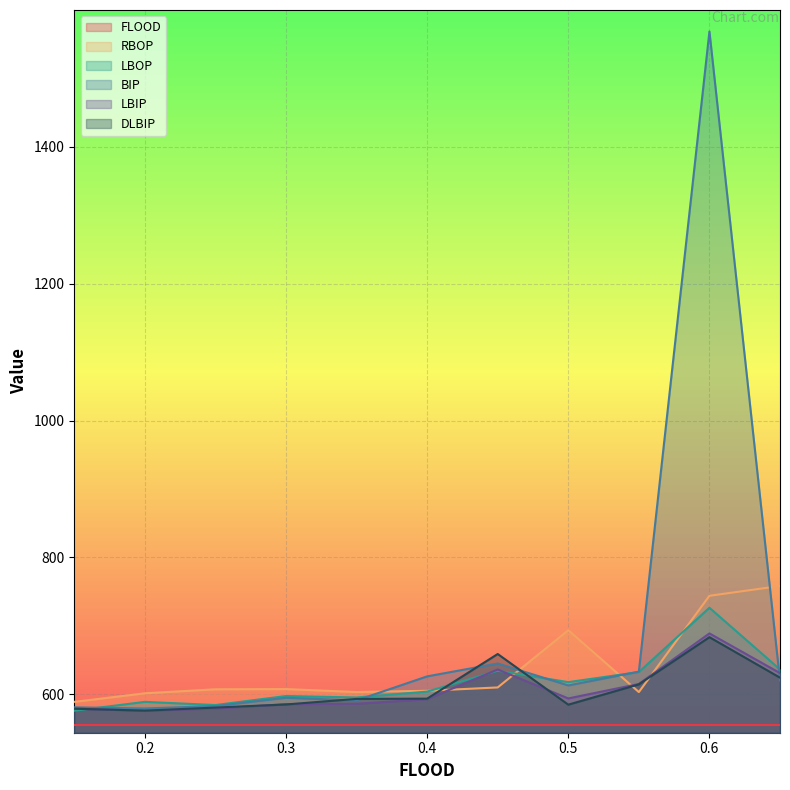

What is the difference between the BIP values at 0.55 and 0.6?

935.3